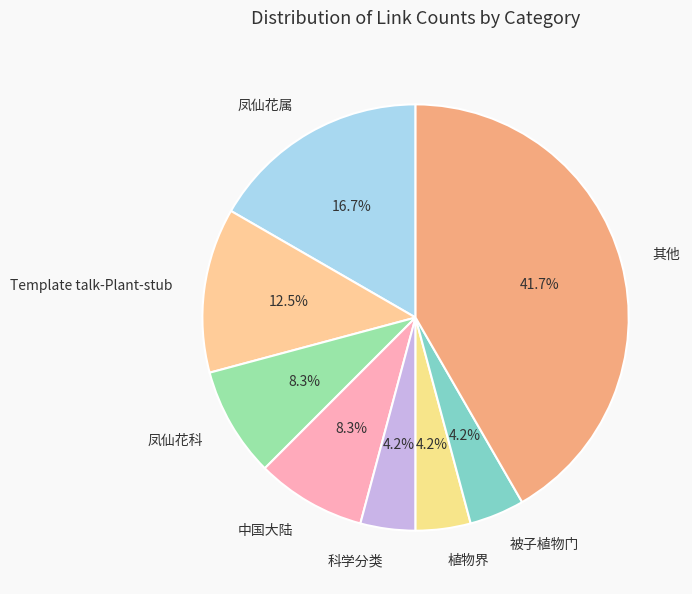

Is 凤仙花科 the majority of the pie?

No